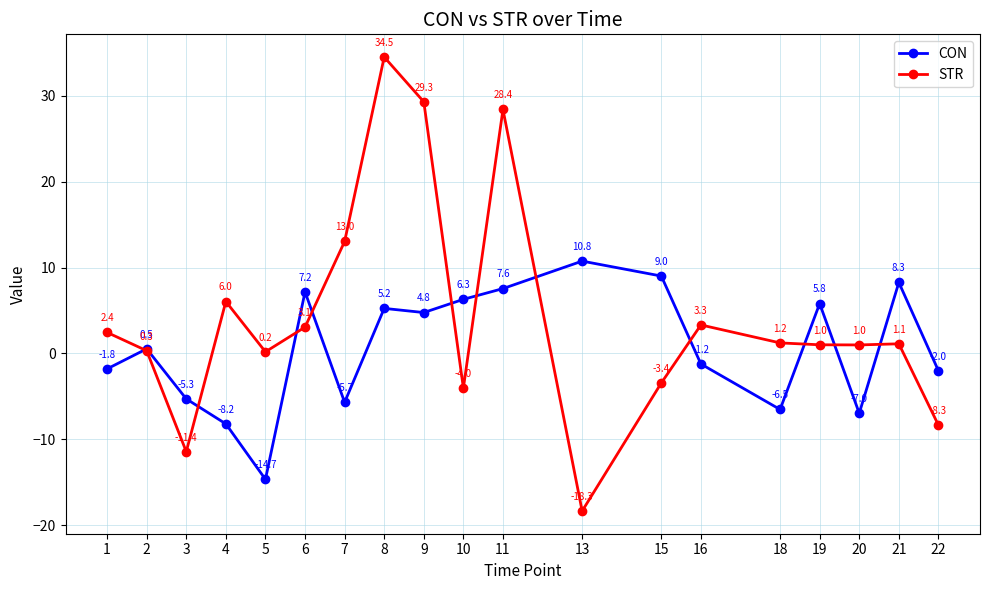

Does the chart display data point markers on the line(s)?

Yes